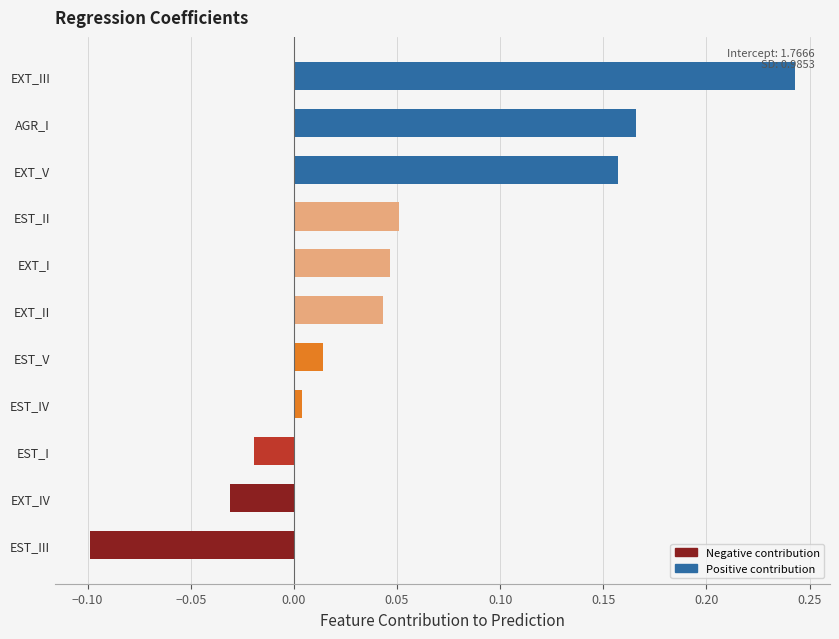

Which label corresponds to the largest value in the chart?

EXT_III